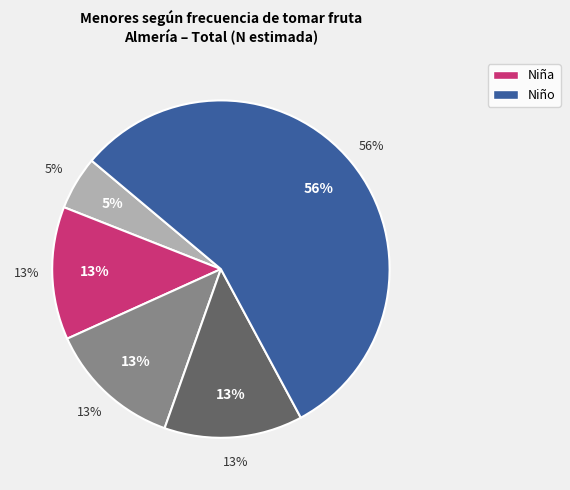

What percentage is the 3 o 4 veces a la semana slice, to the nearest percent?

13%